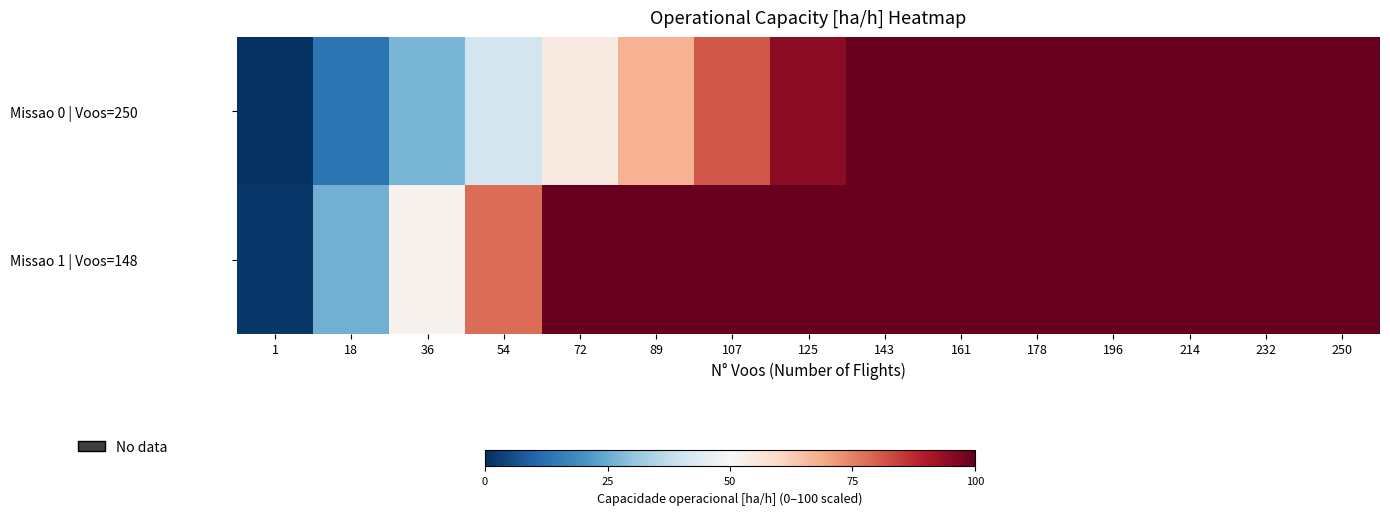

Which series has the largest range (max minus min)?

Missao 1 | Voos=148